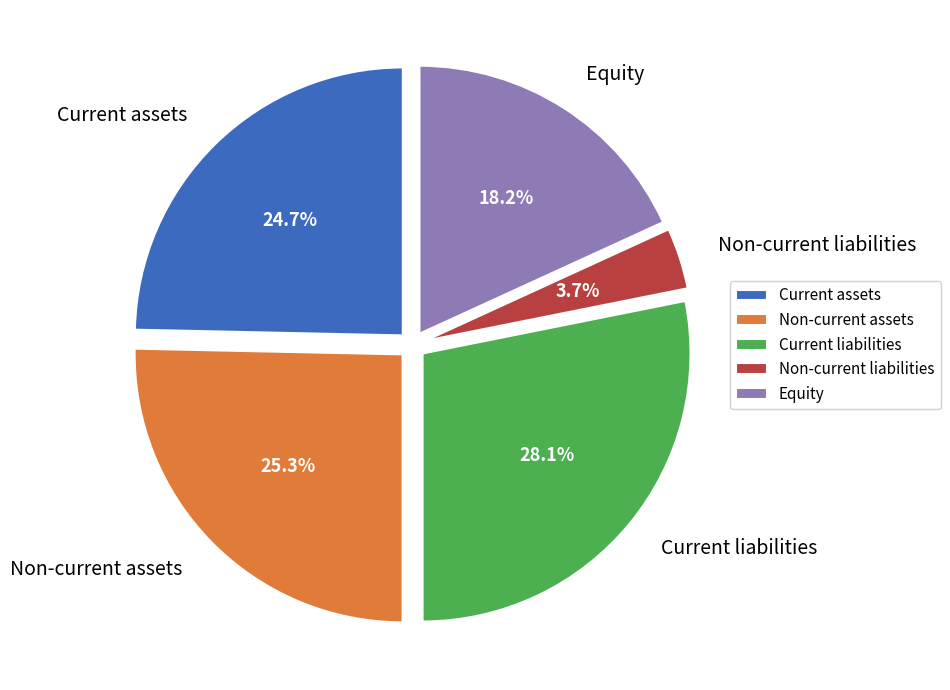

Is Current assets the majority of the pie?

No